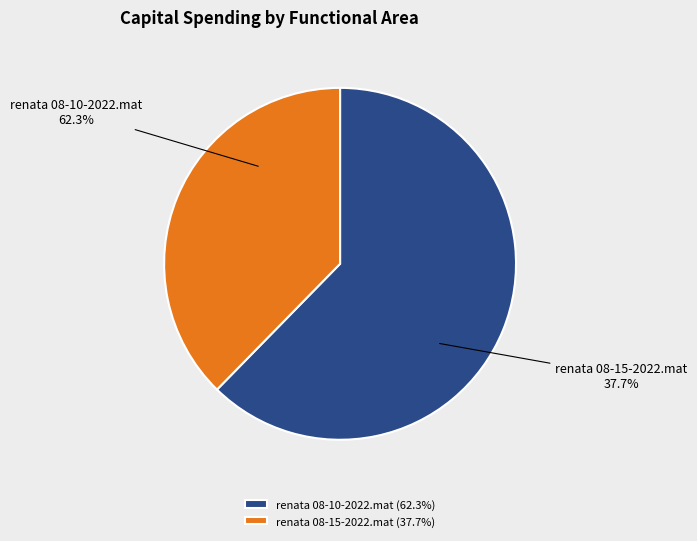

Which category has the smallest portion of the pie?

renata 08-15-2022.mat